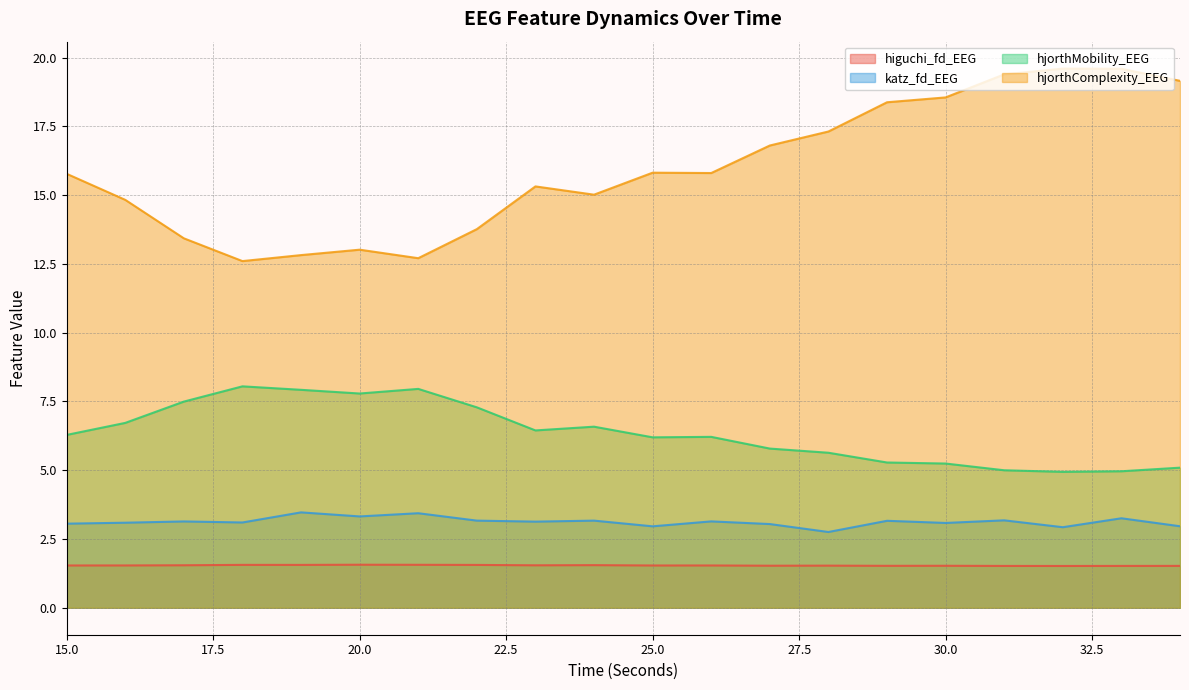

What is the difference between the katz_fd_EEG values at 28 and 31?

0.4